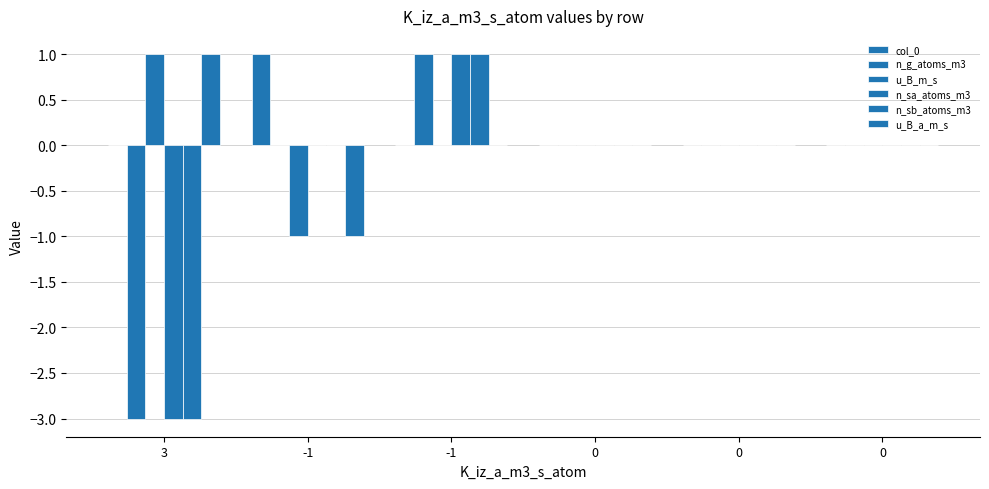

The value of n_sb_atoms_m3 at -1 is 0. True or false?

True